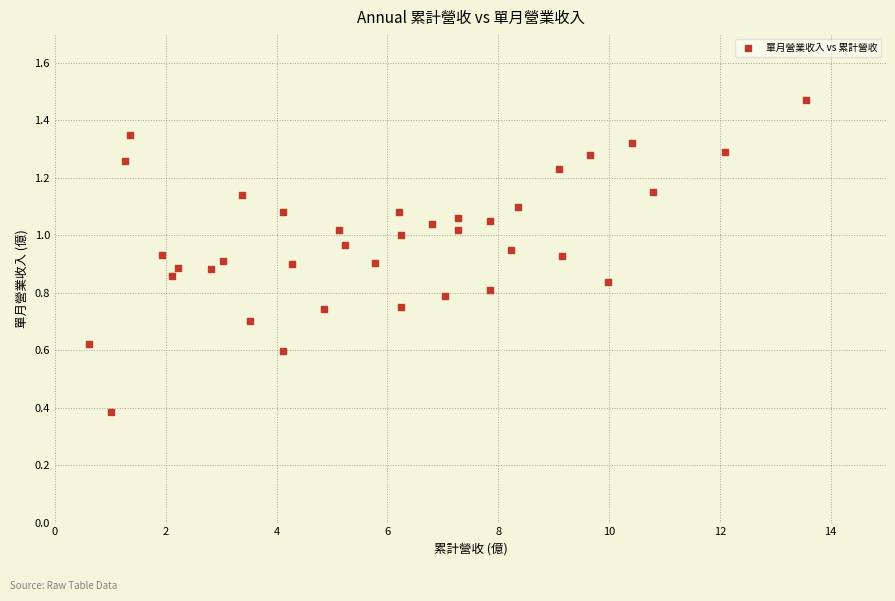

What Y value in the scatter plot is closest to 0?

0.4